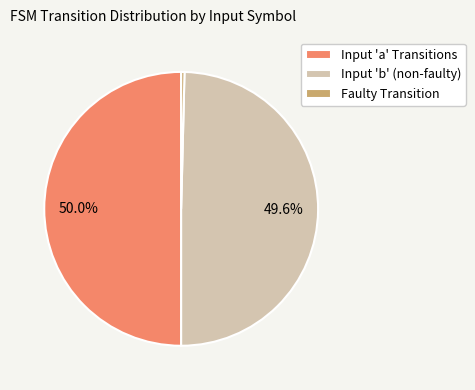

Does Input 'b' (non-faulty) account for over 50% of the chart?

No